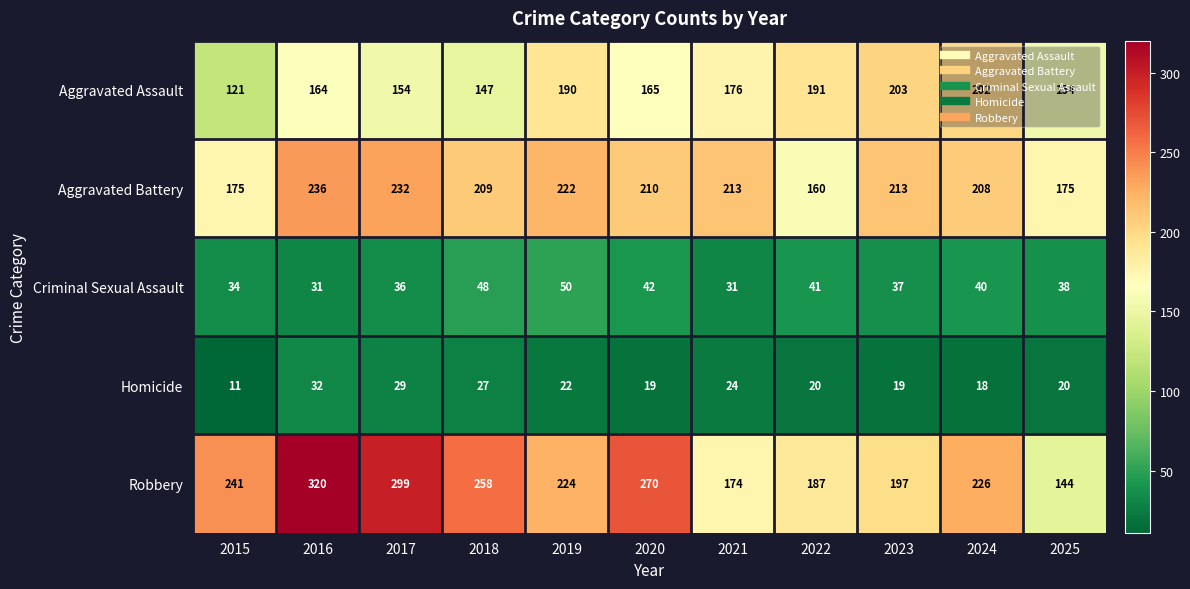

At which category is the sum across all series the highest?

2016